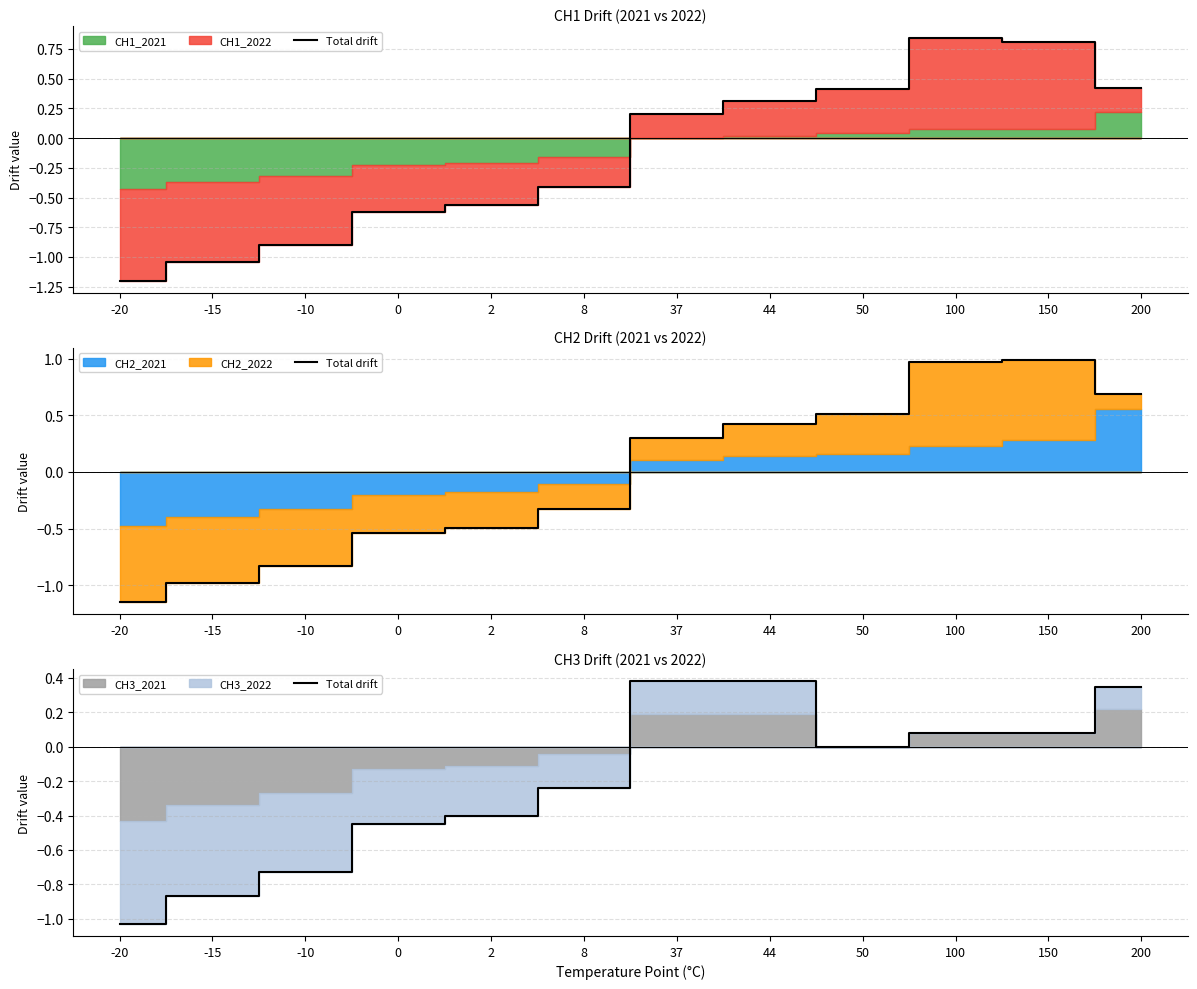

The value at 200 is 0.2. True or false?

False